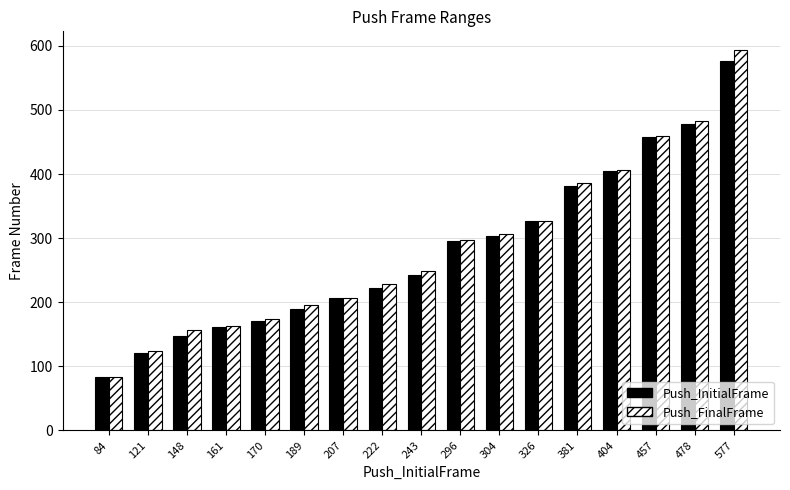

Is it true that Push_FinalFrame equals 386 at 381?

True